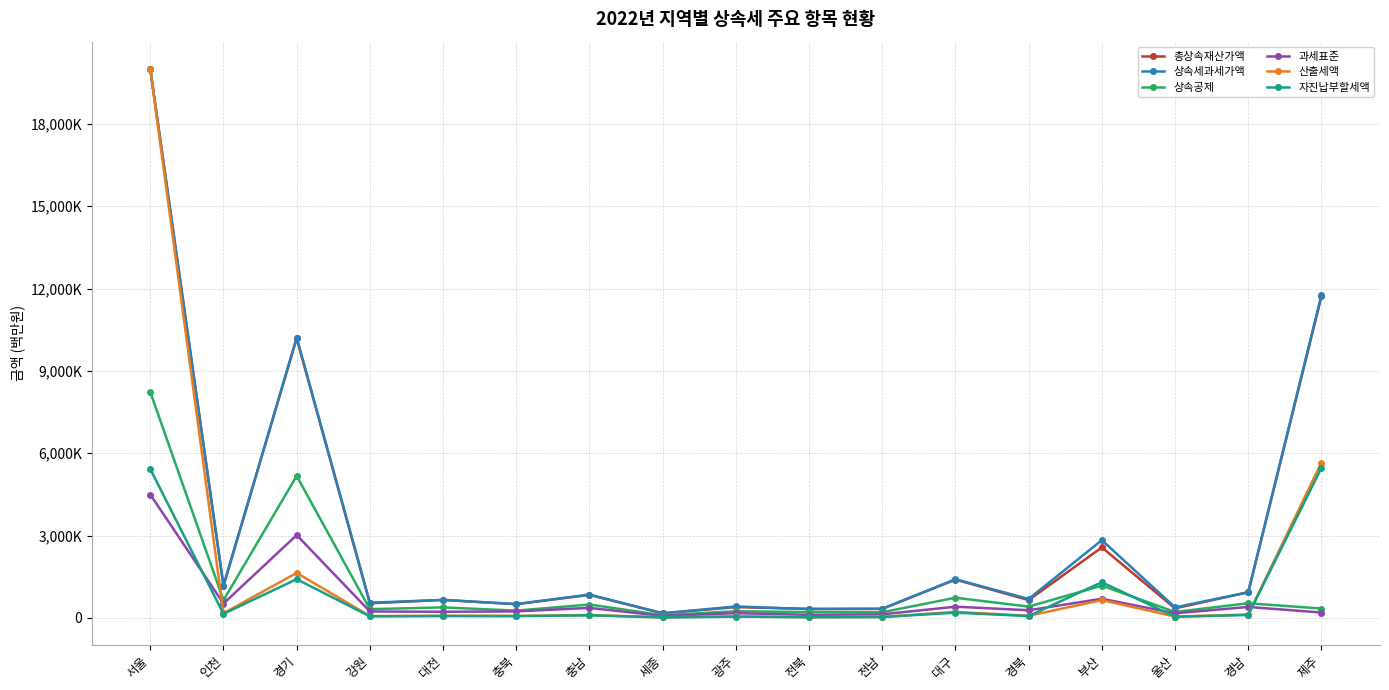

What is the label of the 2nd point from the left?

인천